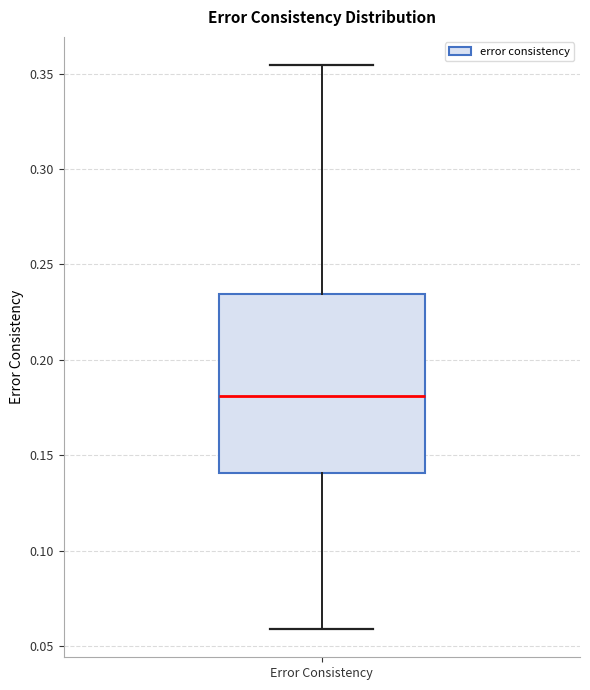

Where is the upper edge of the box for Error Consistency on the y-axis? The values are not printed on the chart, so give them approximately, as read against the axis.

0.235